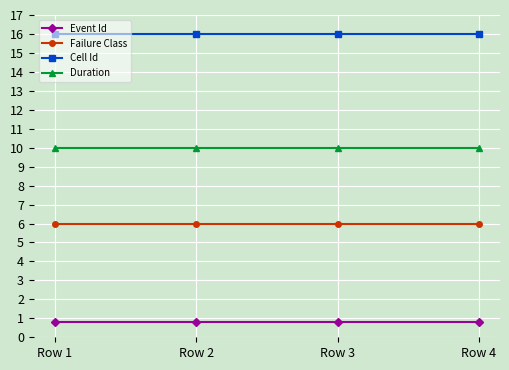

Reading right to left, list all the values displayed in this chart.

Event Id: Row 4=0.8	Row 3=0.8	Row 2=0.8	Row 1=0.8
Failure Class: Row 4=6.0	Row 3=6.0	Row 2=6.0	Row 1=6.0
Cell Id: Row 4=16.0	Row 3=16.0	Row 2=16.0	Row 1=16.0
Duration: Row 4=10.0	Row 3=10.0	Row 2=10.0	Row 1=10.0